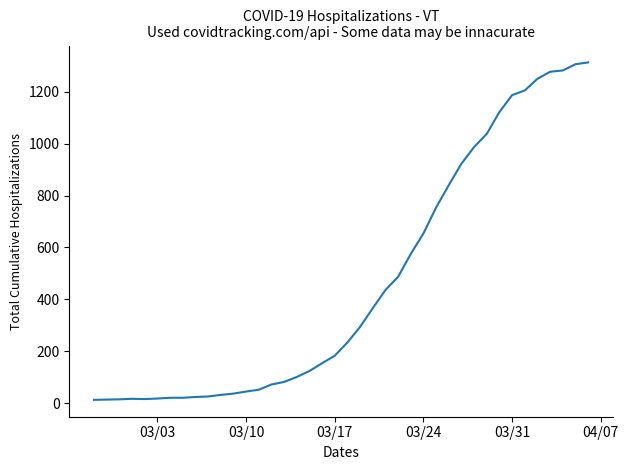

How many distinct data groups are displayed?

1